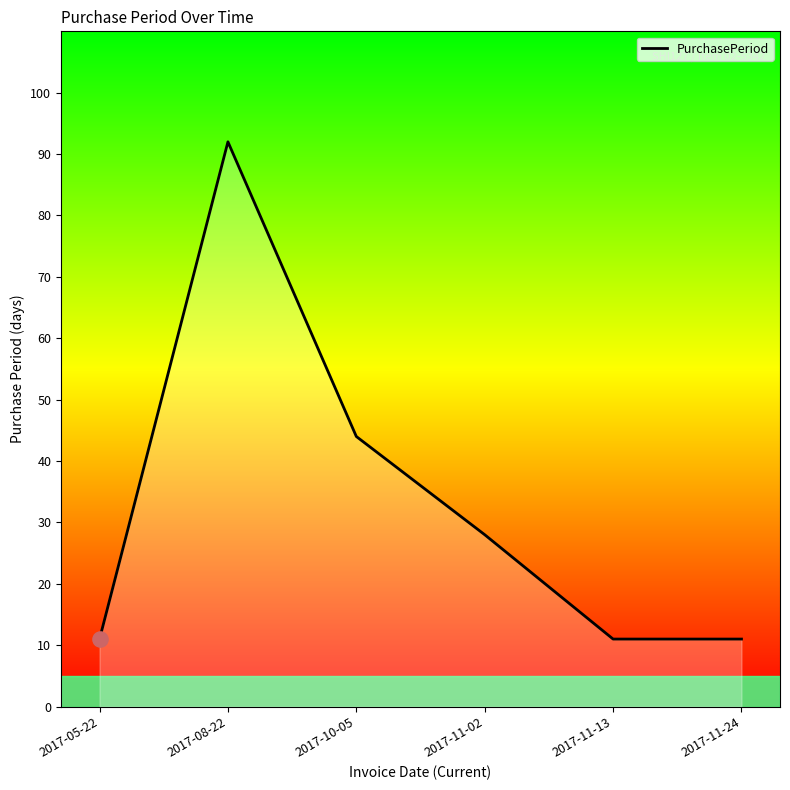

Between 2017-08-22 and 2017-11-02, which is larger?

2017-08-22